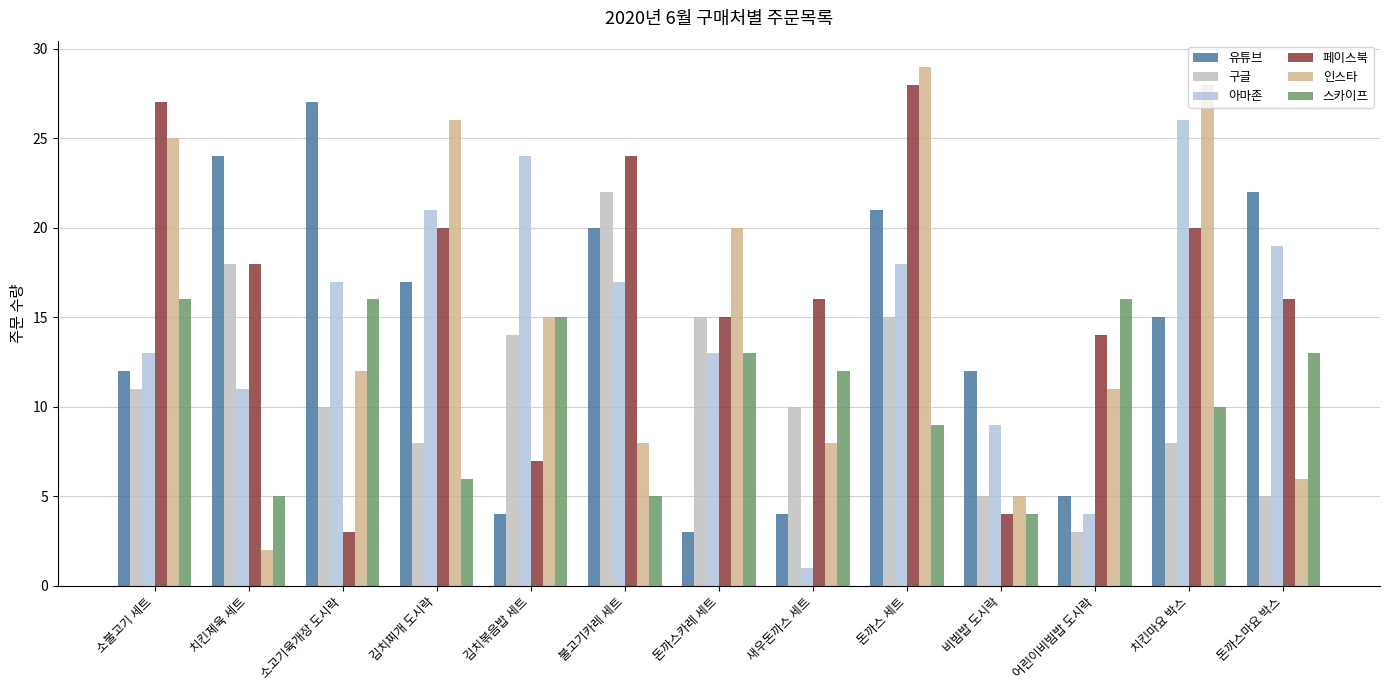

What are all the series names shown in the legend?

유튜브, 구글, 아마존, 페이스북, 인스타, 스카이프